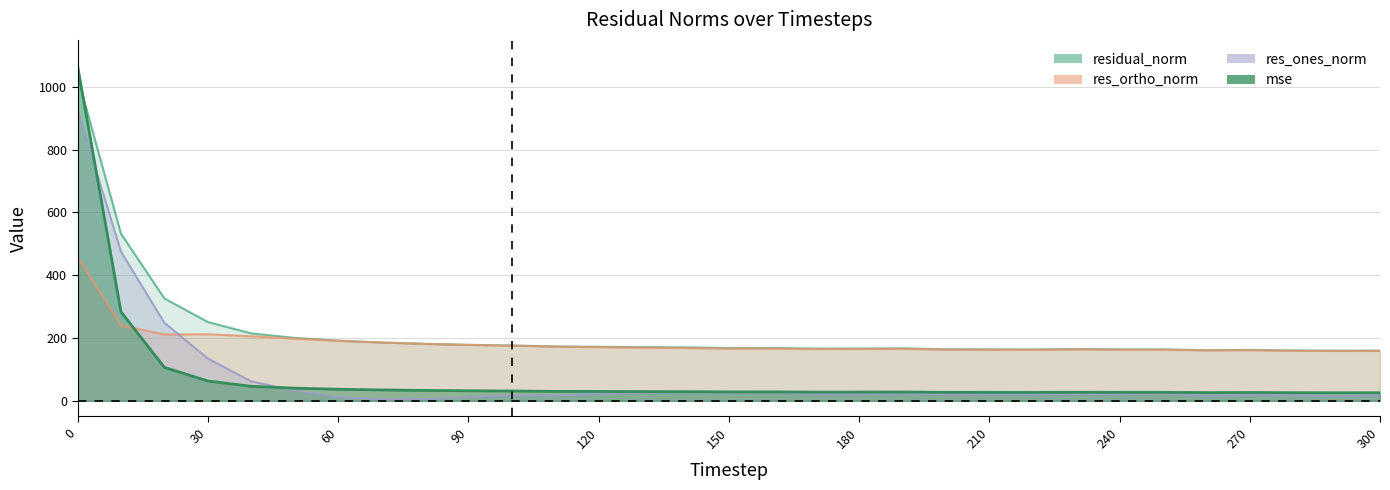

What are all the series names shown in the legend?

mse, res_ones_norm, res_ortho_norm, residual_norm